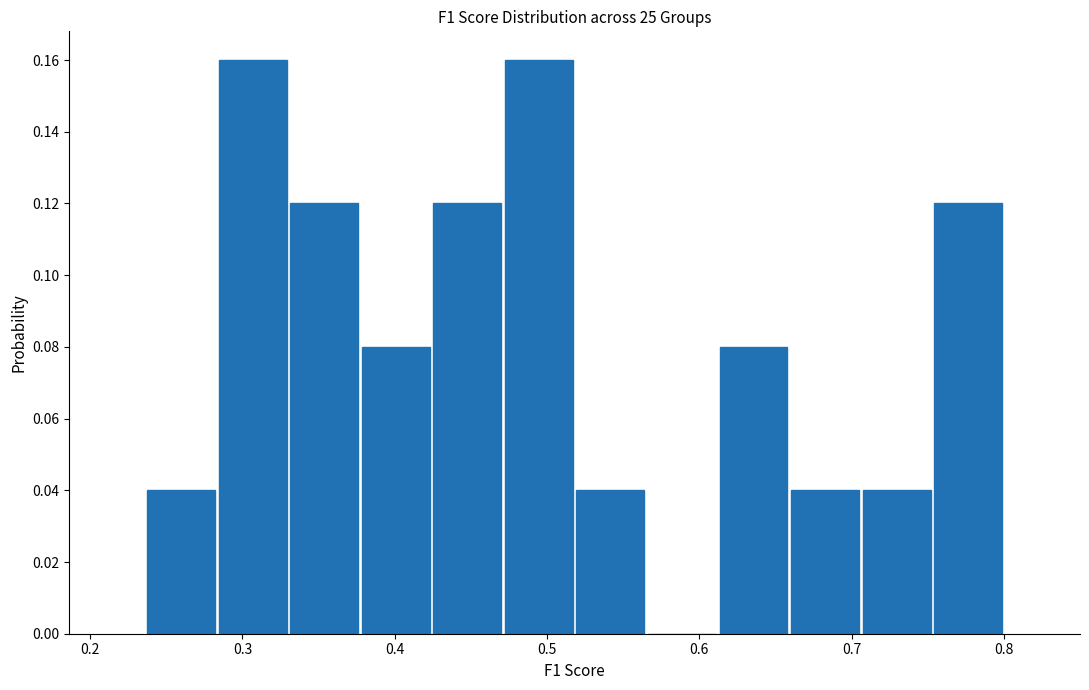

Reading left to right, list every bar in this chart as the range it spans on the x-axis followed by its height. Neither the bar edges nor the heights are printed on the chart, so give them approximately, as read against the axes.

0.24 to 0.28: 0.04
0.28 to 0.33: 0.16
0.33 to 0.38: 0.12
0.38 to 0.42: 0.08
0.42 to 0.47: 0.12
0.47 to 0.52: 0.16
0.52 to 0.57: 0.04
0.57 to 0.61: 0
0.61 to 0.66: 0.08
0.66 to 0.71: 0.04
0.71 to 0.75: 0.04
0.75 to 0.80: 0.12